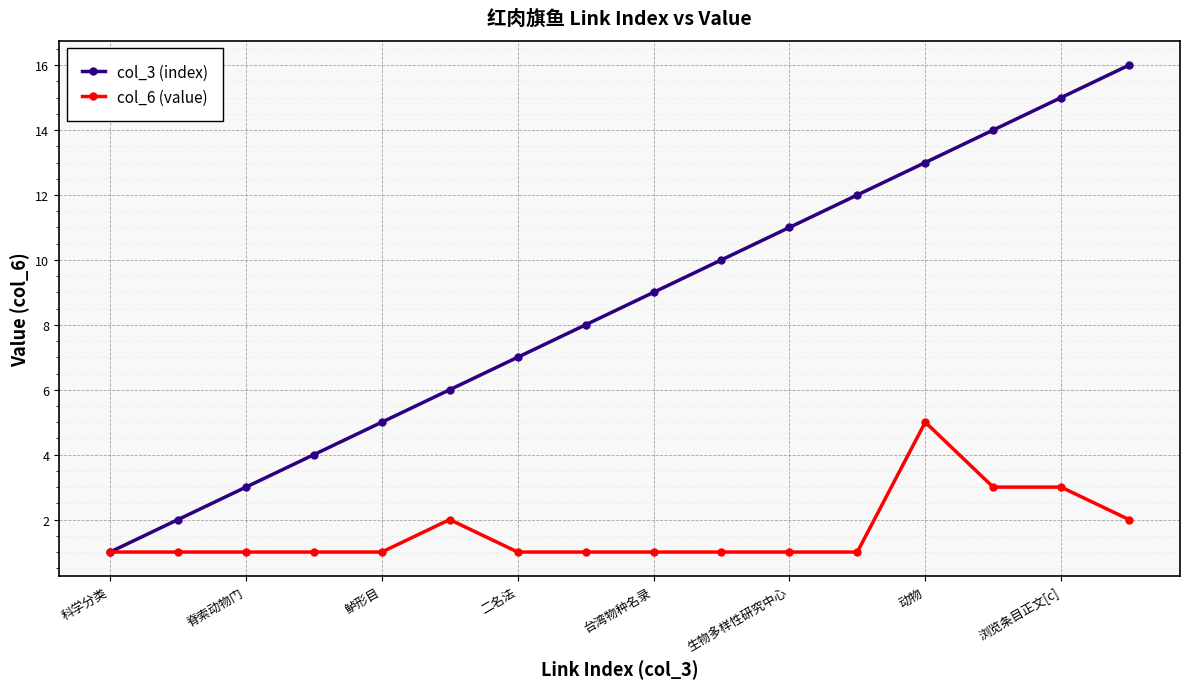

List the series in order of their peak value, highest first.

col_3 (index), col_6 (value)